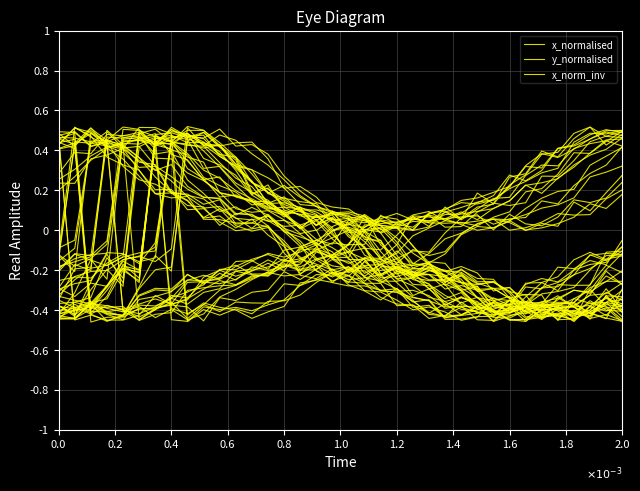

The x_norm_inv series shows -0.4 at 26. True or false?

False